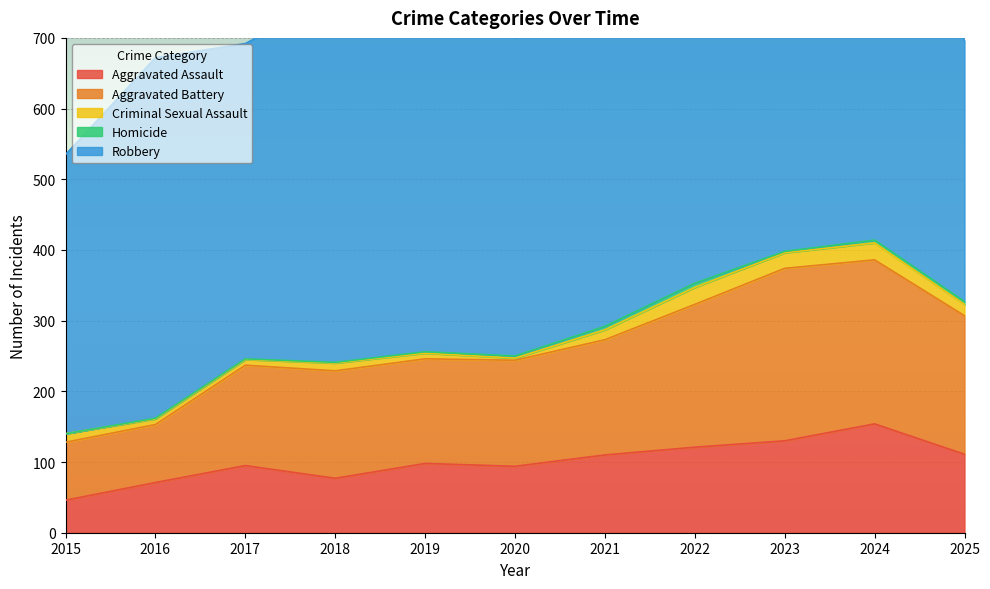

How many distinct data groups are displayed?

5